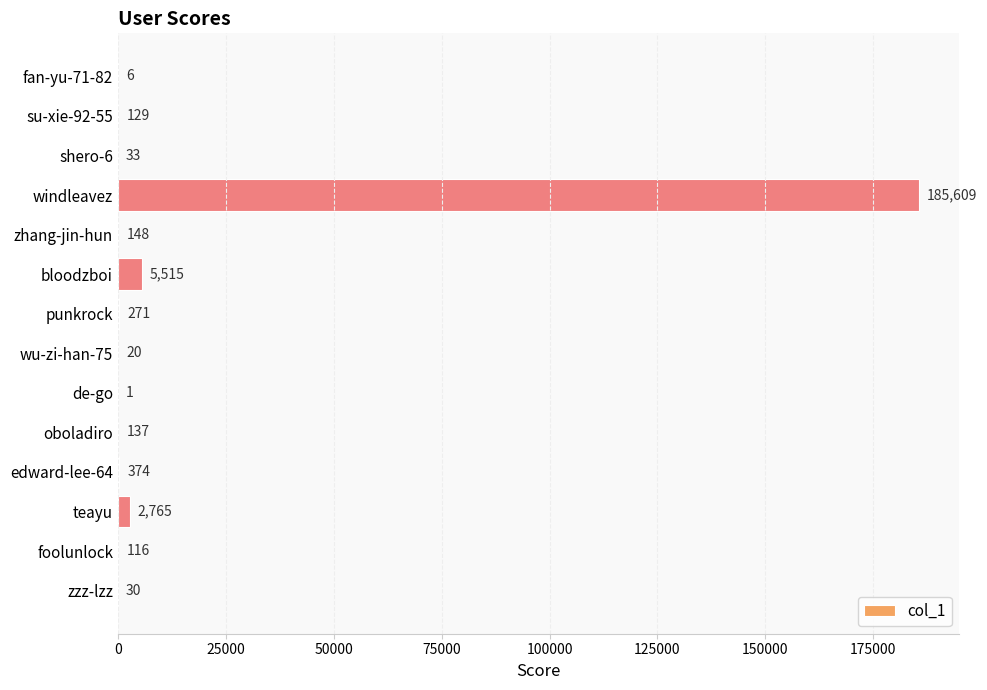

Count the number of categories in the chart.

14